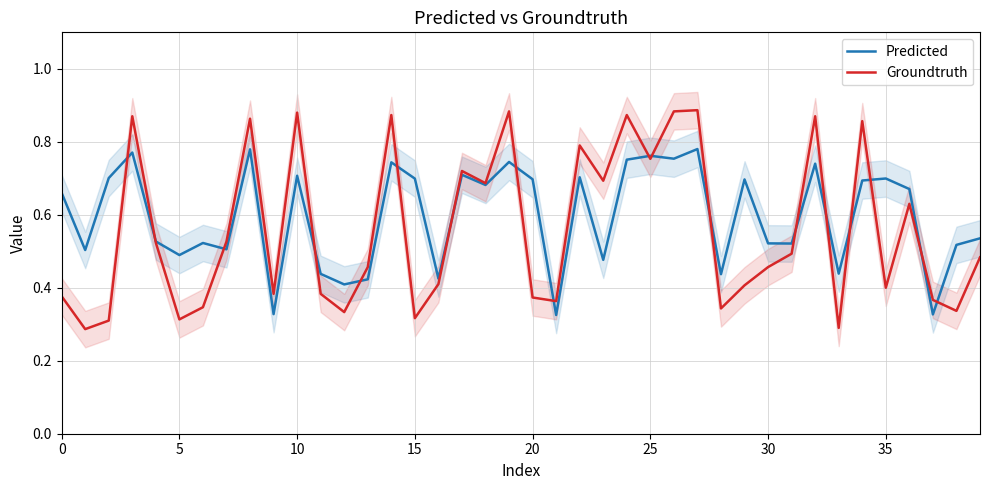

Reading left to right, what are all the values shown in this chart?

Predicted: 0.7	0.5	0.7	0.8	0.5	0.5	0.5	0.5	0.8	0.3	0.7	0.4	0.4	0.4	0.7	0.7	0.4	0.7	0.7	0.7	0.7	0.3	0.7	0.5	0.8	0.8	0.8	0.8	0.4	0.7	0.5	0.5	0.7	0.4	0.7	0.7	0.7	0.3	0.5	0.5
Groundtruth: 0.4	0.3	0.3	0.9	0.5	0.3	0.3	0.5	0.9	0.4	0.9	0.4	0.3	0.5	0.9	0.3	0.4	0.7	0.7	0.9	0.4	0.4	0.8	0.7	0.9	0.8	0.9	0.9	0.3	0.4	0.5	0.5	0.9	0.3	0.9	0.4	0.6	0.4	0.3	0.5